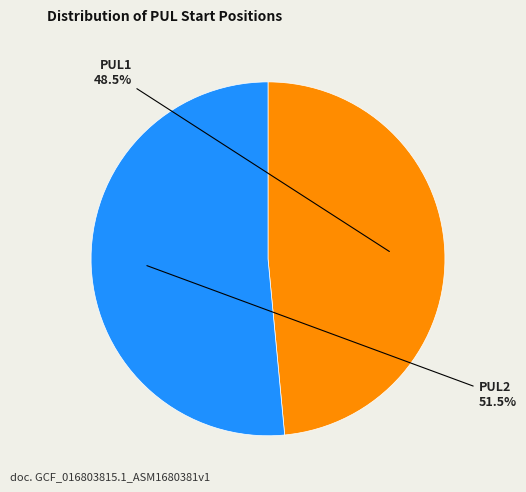

How many slices are in this pie chart?

2